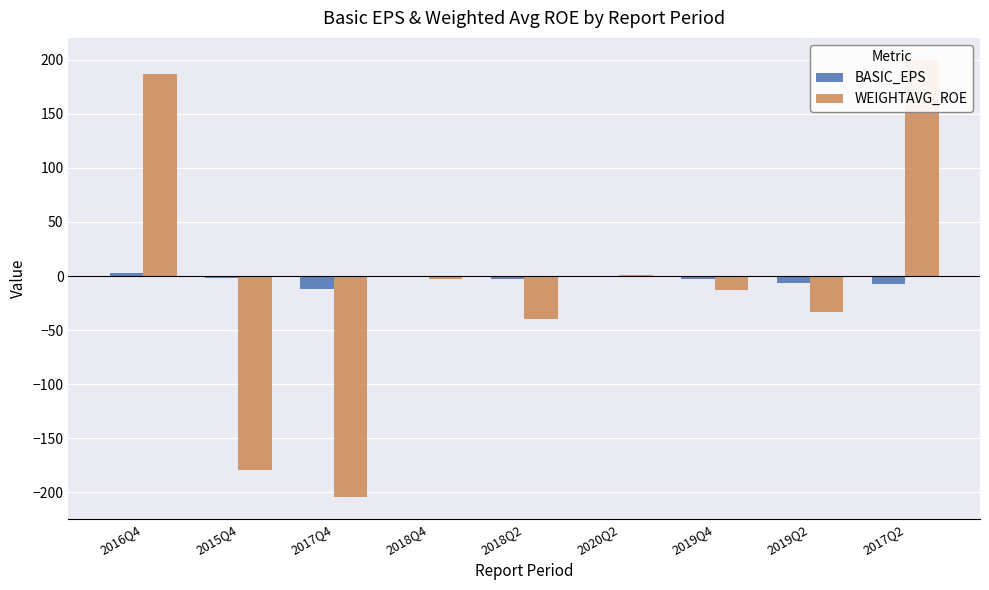

Read the BASIC_EPS value at 2018Q4.

-0.5